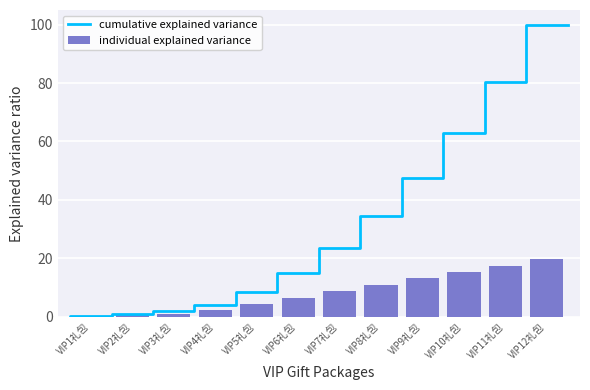

At which category does the chart reach its peak across all series?

VIP12礼包